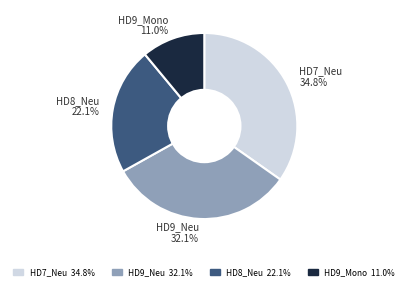

Is there any slice that represents more than half of the pie?

No